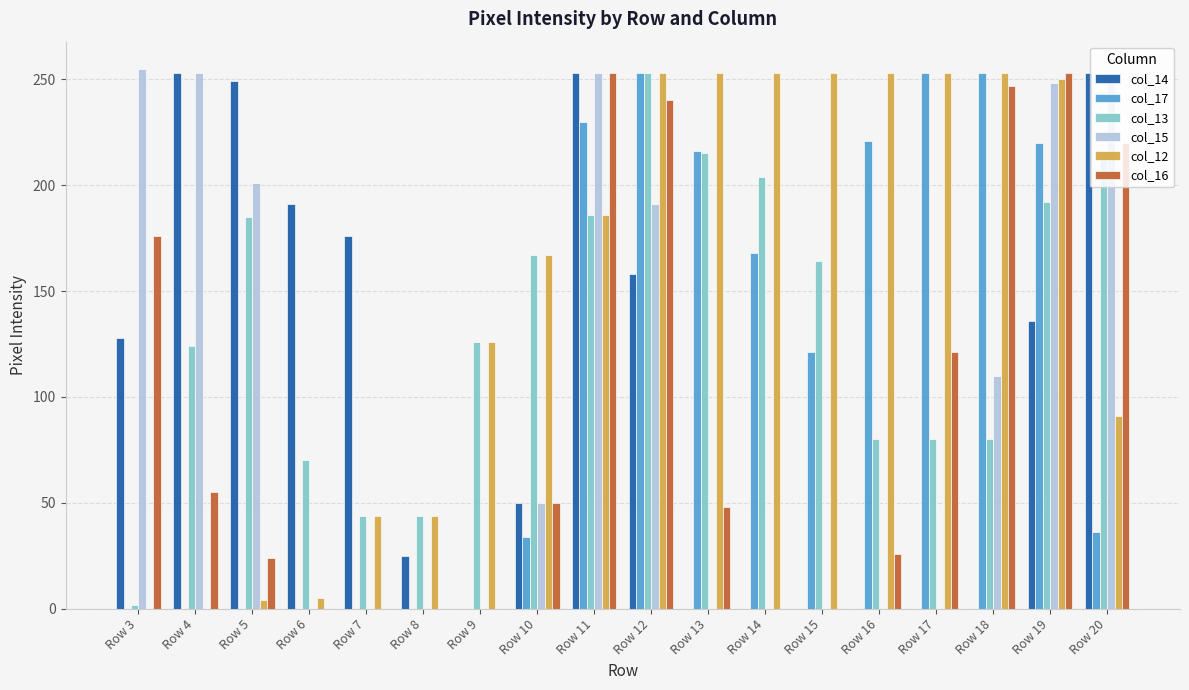

What is the total value across all series at Row 13?

732